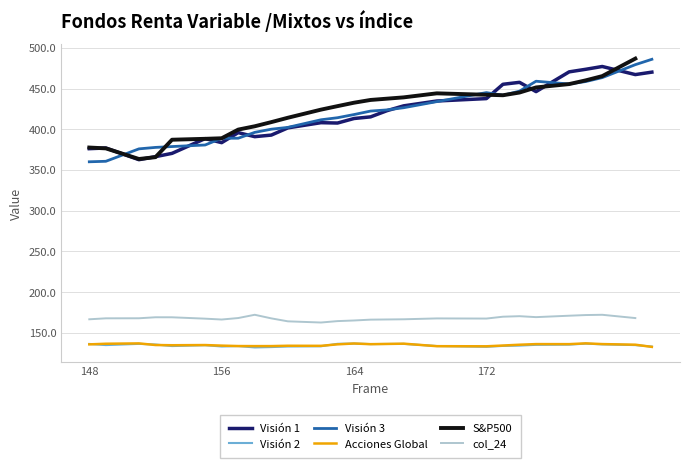

True or false: Visión 3 and Acciones Global cross at least once.

False